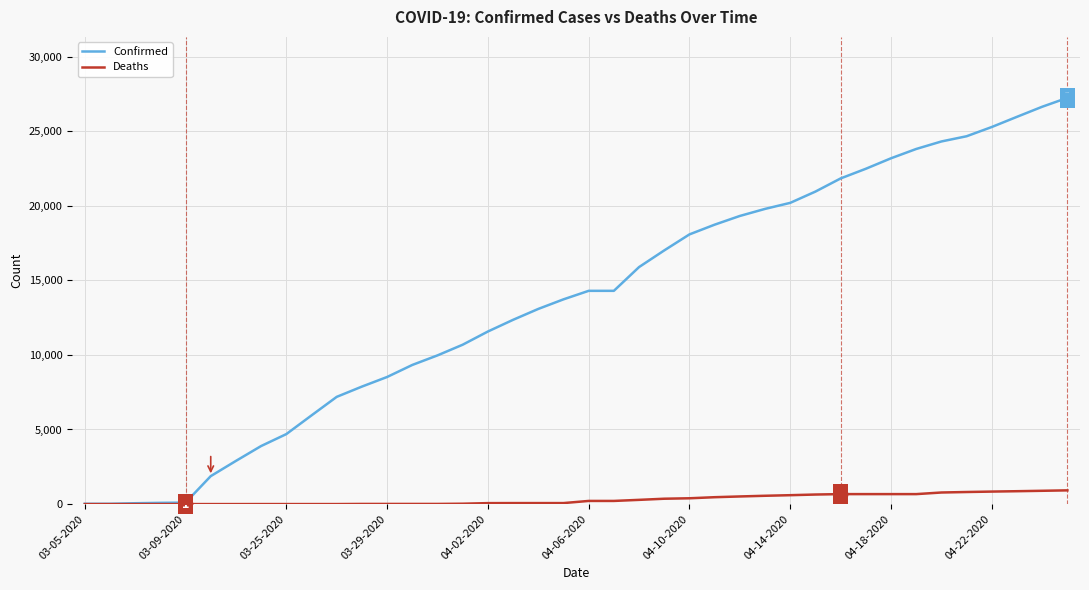

Which series has the largest total across all categories?

Confirmed